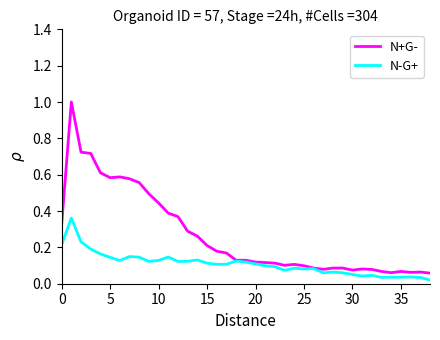

What is the maximum value shown in the chart?

1.0